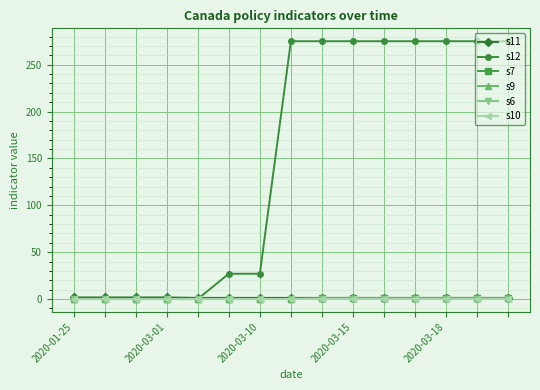

What is the sum of all s12 values?

2254.0